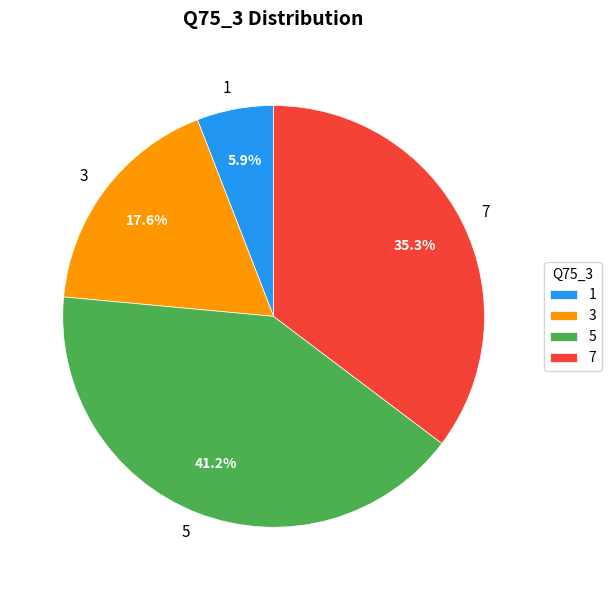

Which category has the smallest portion of the pie?

1